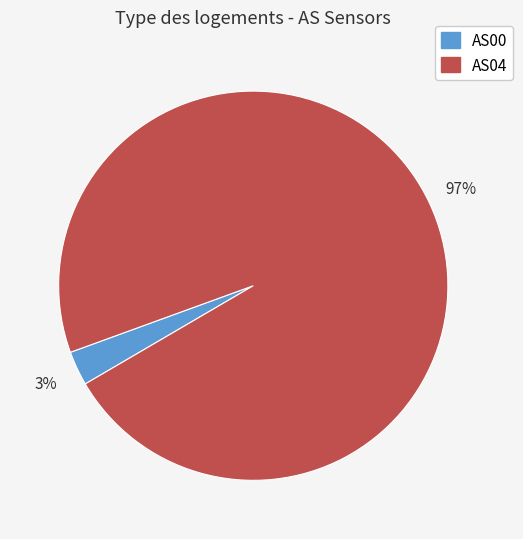

Which has a higher value, AS04 or AS00?

AS04